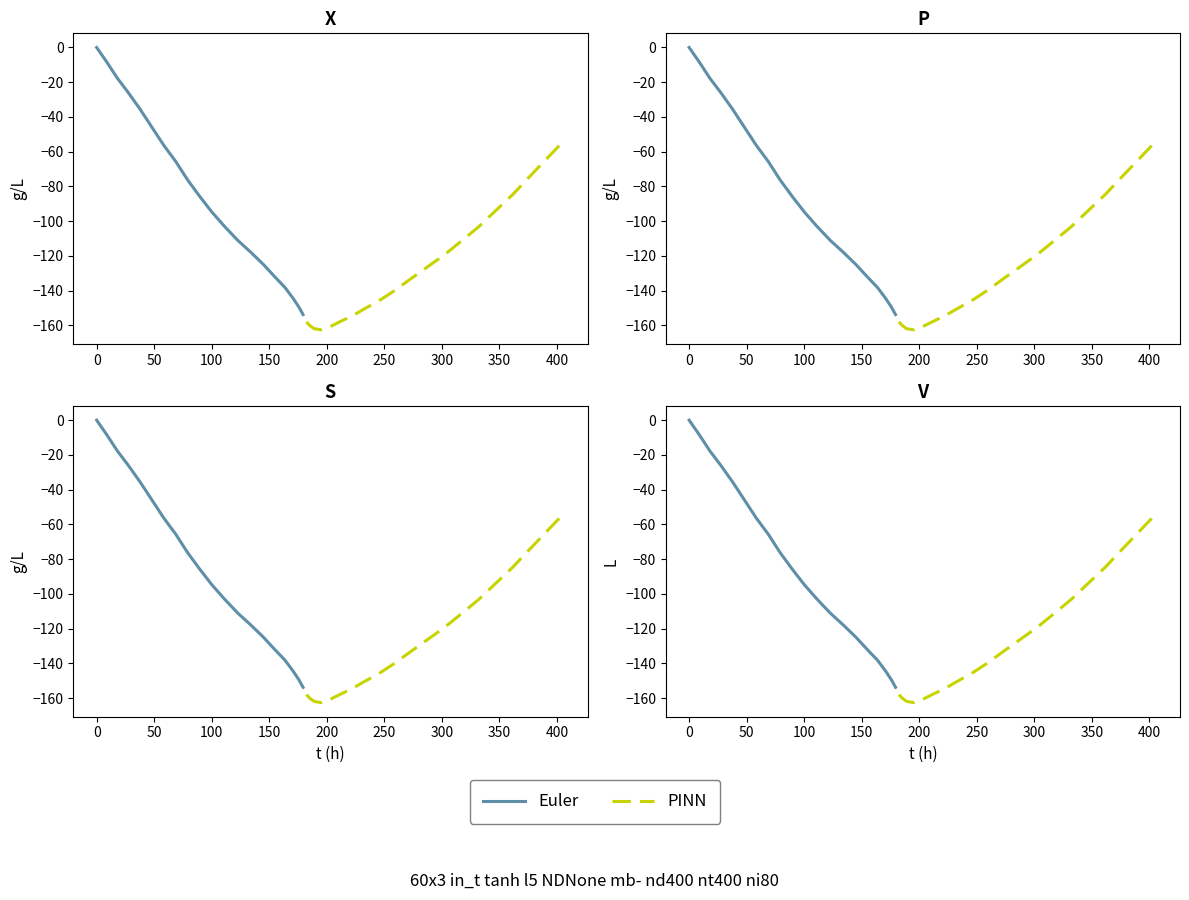

List the series in order of their peak value, highest first.

Euler, PINN